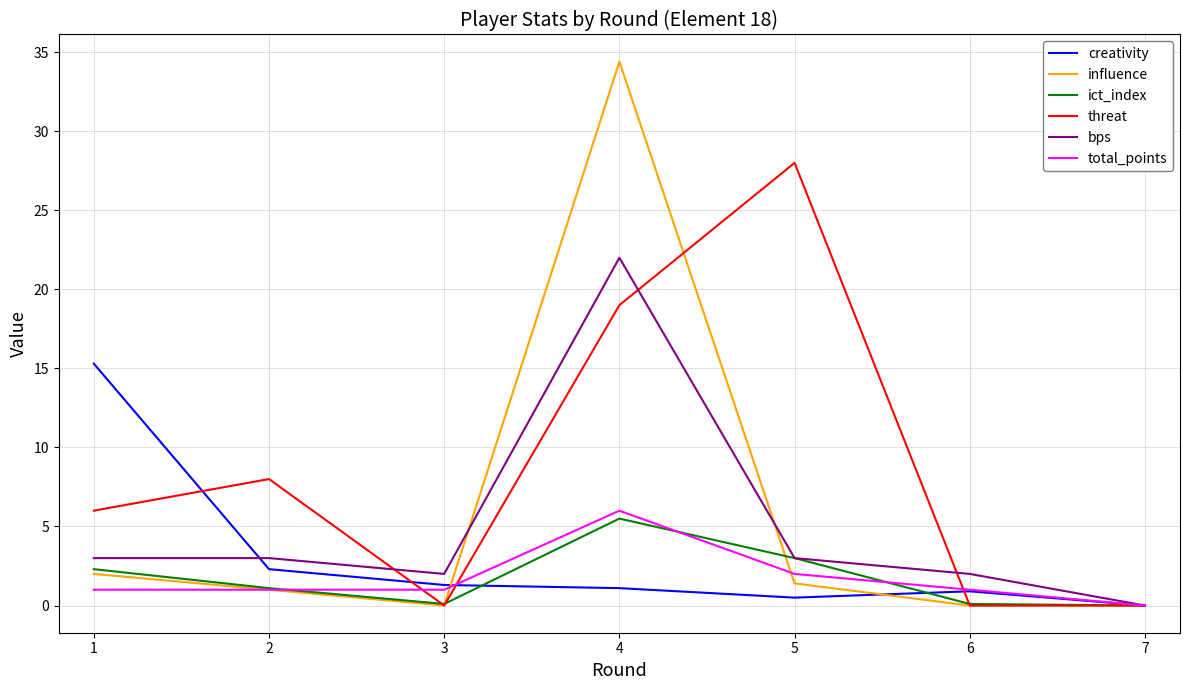

What is the difference between the maximum and second lowest values in the total_points series?

5.0